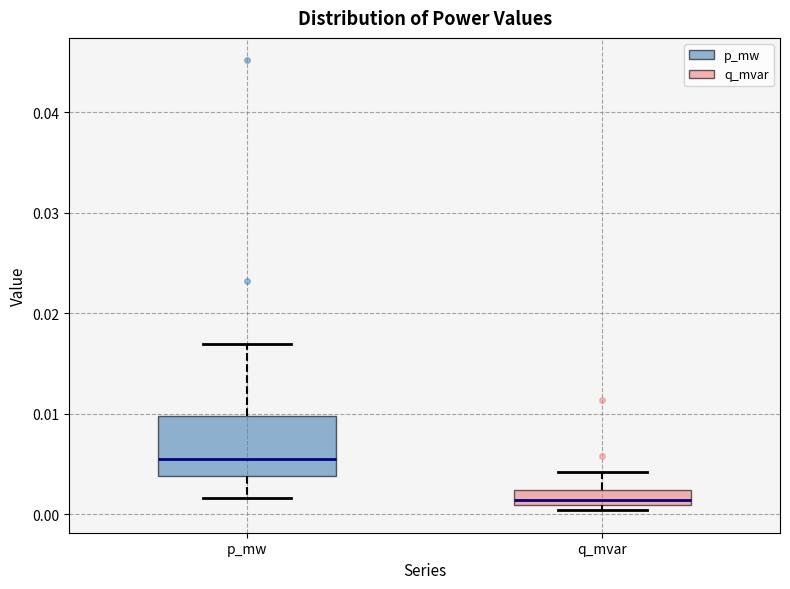

Which box's median line is the lowest?

q_mvar